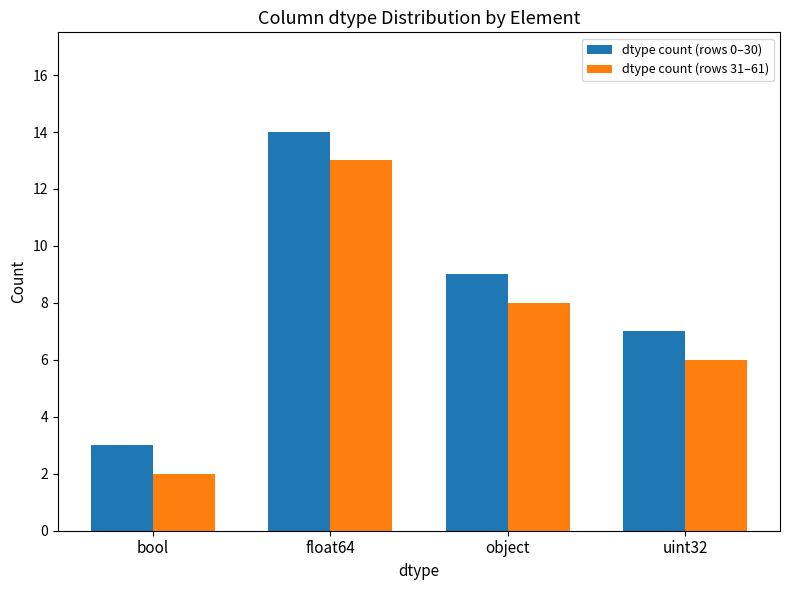

The value of dtype count (rows 0–30) at float64 is 22. True or false?

False